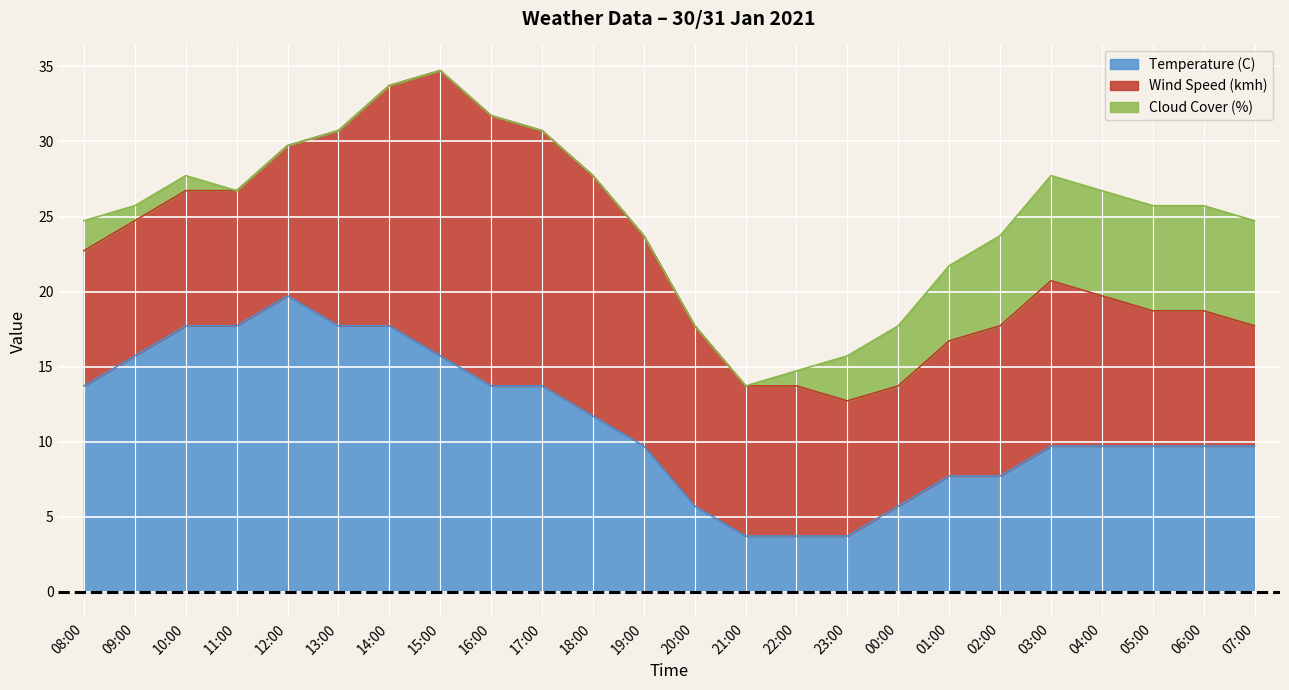

Reading right to left, what are all the values shown in this chart?

Temperature (C): 9.7	9.7	9.7	9.7	9.7	7.7	7.7	5.7	3.7	3.7	3.7	5.7	9.7	11.7	13.7	13.7	15.7	17.7	17.7	19.7	17.7	17.7	15.7	13.7
Wind Speed (kmh): 8.0	9.0	9.0	10.0	11.0	10.0	9.0	8.0	9.0	10.0	10.0	12.0	14.0	16.0	17.0	18.0	19.0	16.0	13.0	10.0	9.0	9.0	9.0	9.0
Cloud Cover (%): 7.0	7.0	7.0	7.0	7.0	6.0	5.0	4.0	3.0	1.0	0.0	0.0	0.0	0.0	0.0	0.0	0.0	0.0	0.0	0.0	0.0	1.0	1.0	2.0